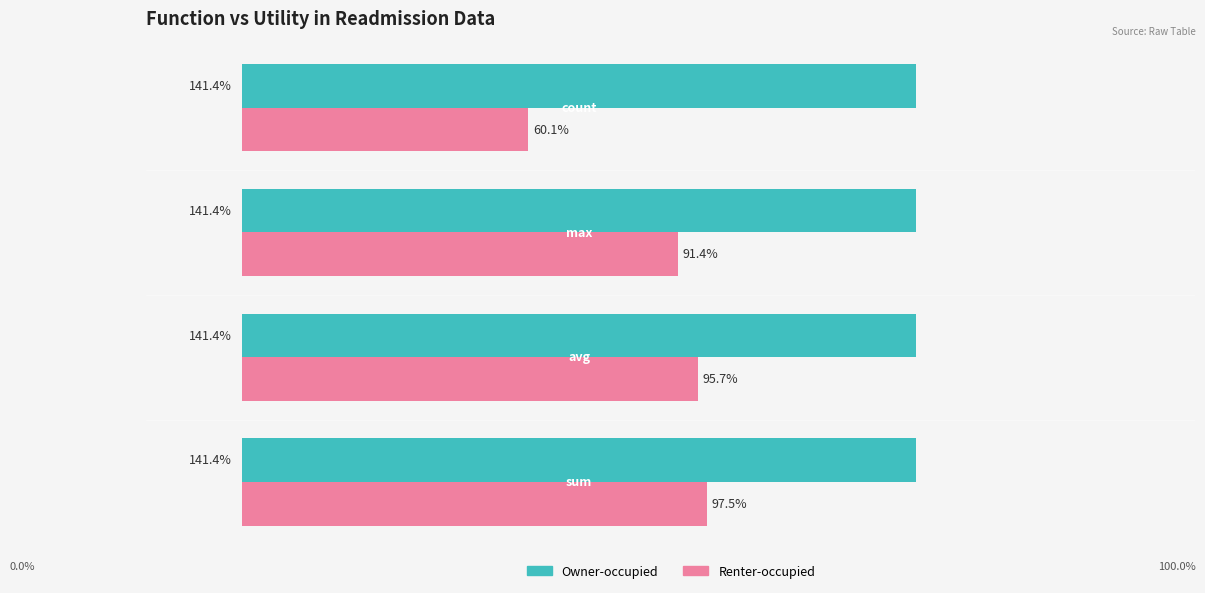

Does the chart contain stacked bars?

No